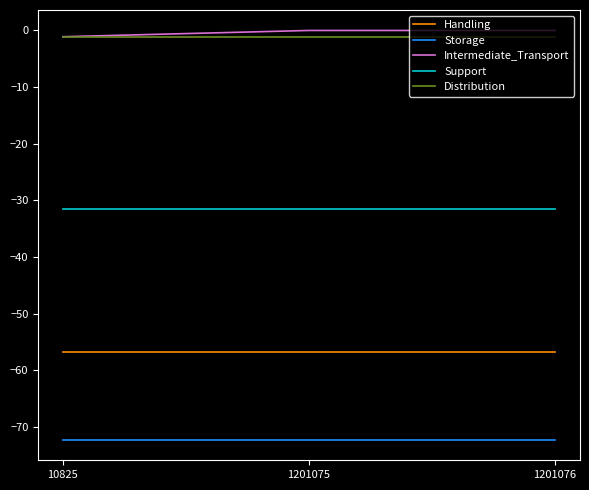

True or false: Support has a value of -31.5 at 1201075.

True